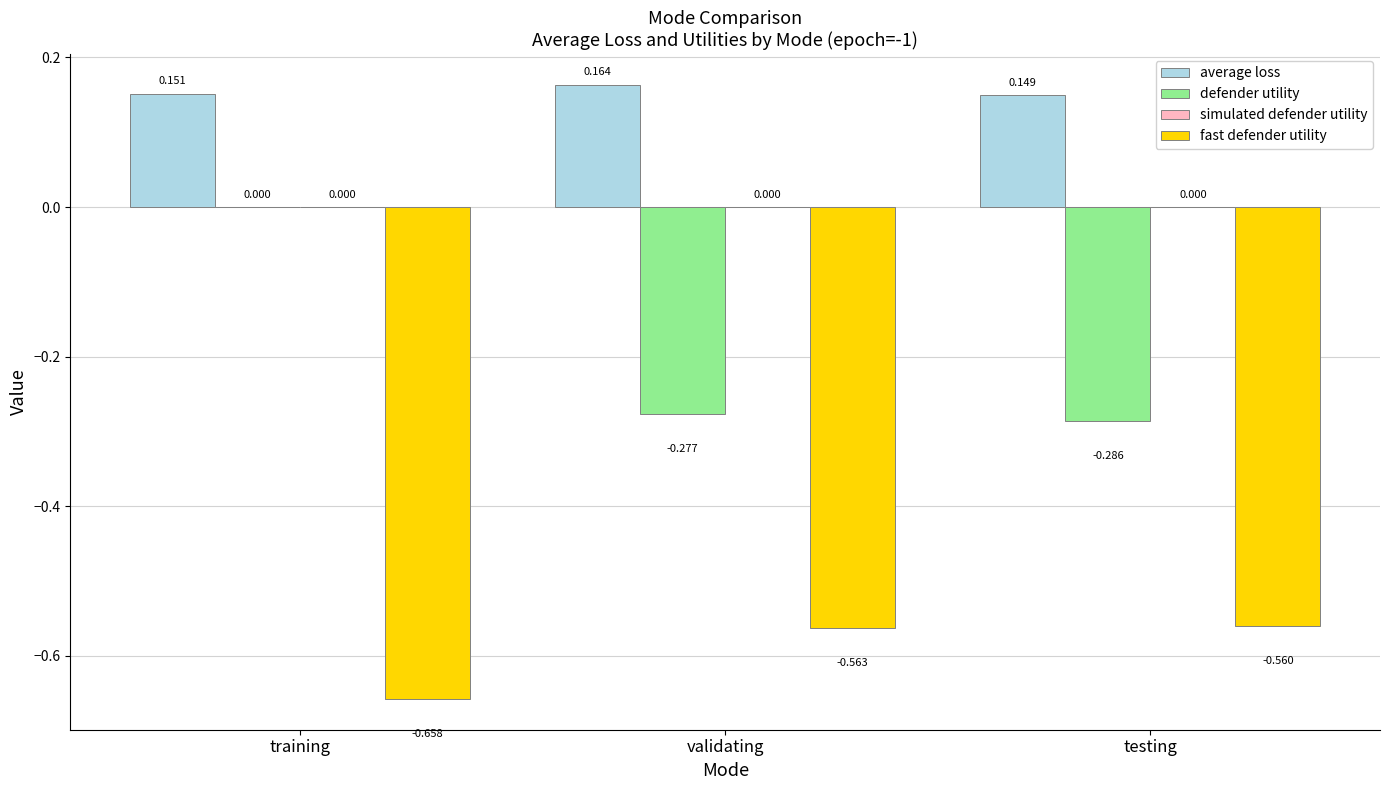

Count the number of data series in this chart.

3